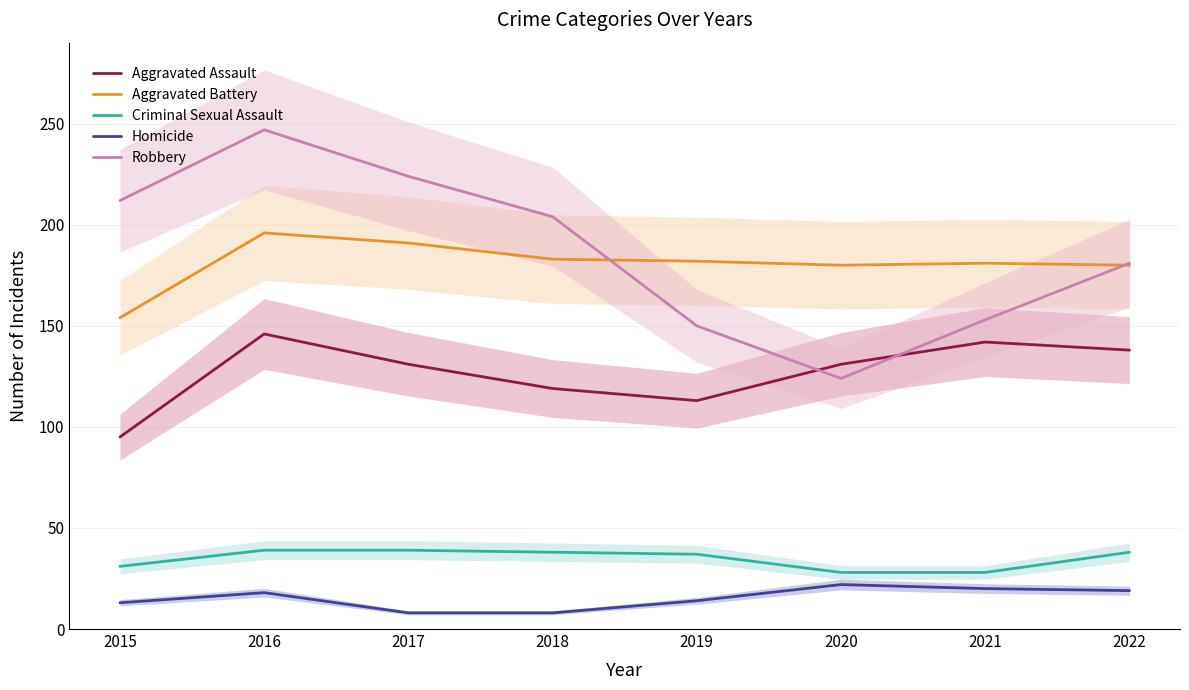

Which label corresponds to the smallest value in the chart?

2017